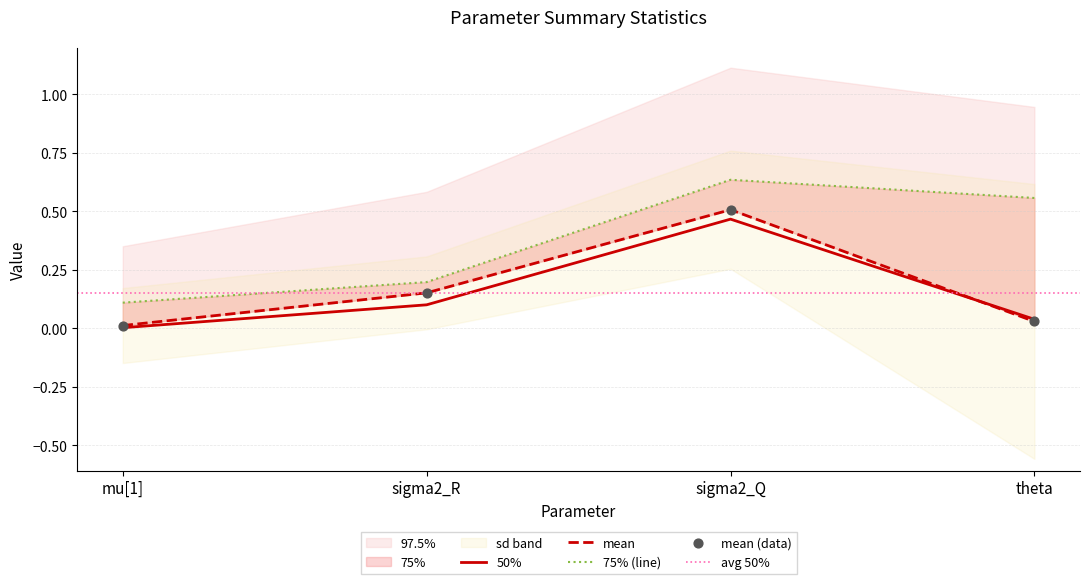

How many interior local peaks does the 50% series have?

1